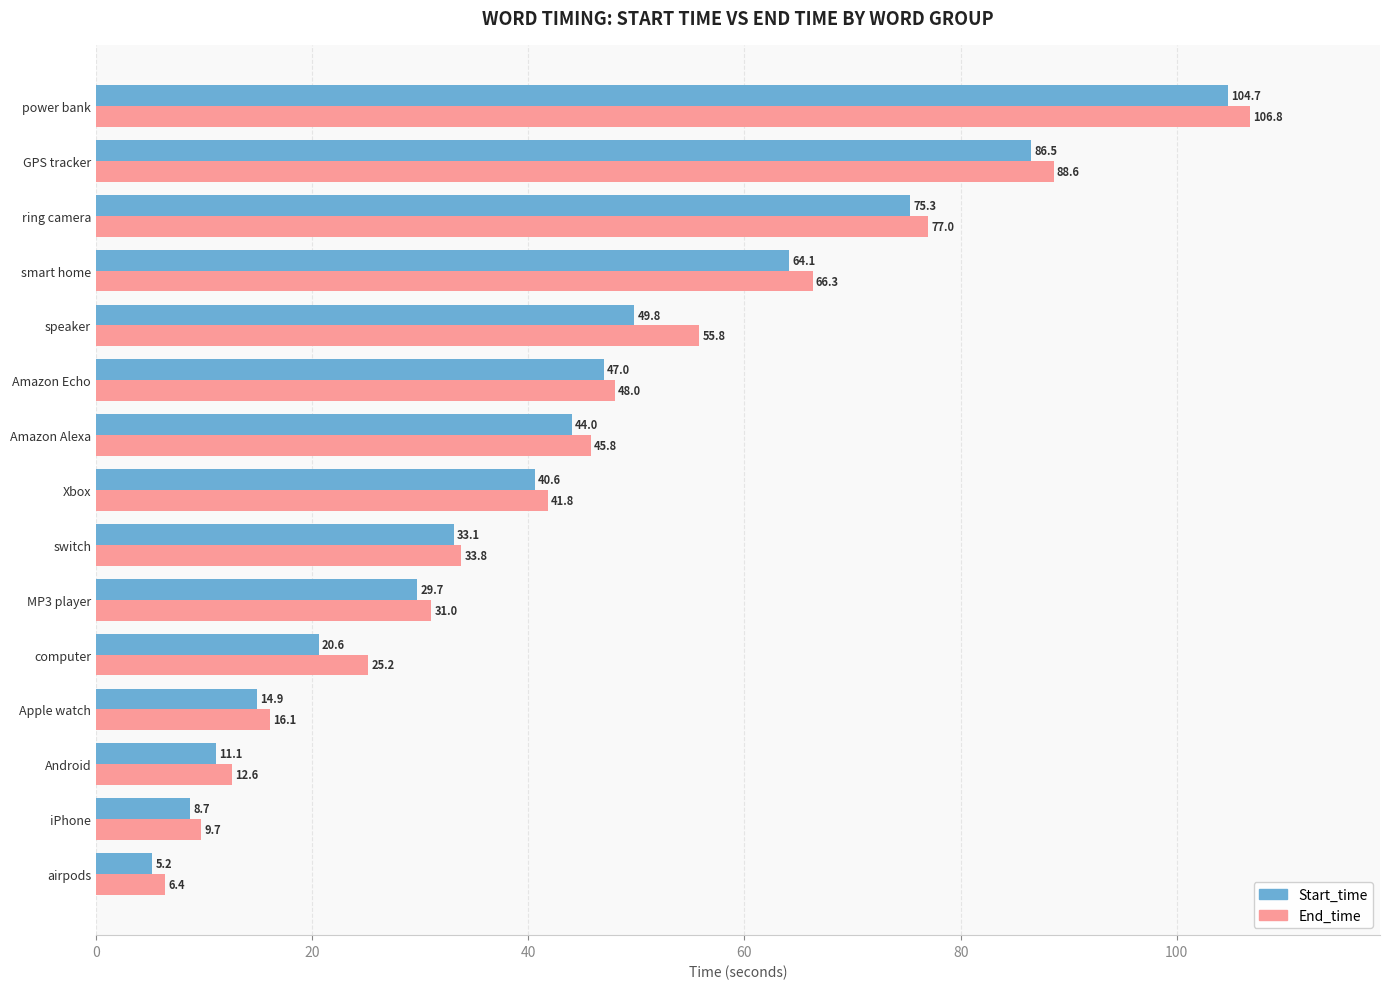

At which category is the sum across all series the highest?

power bank